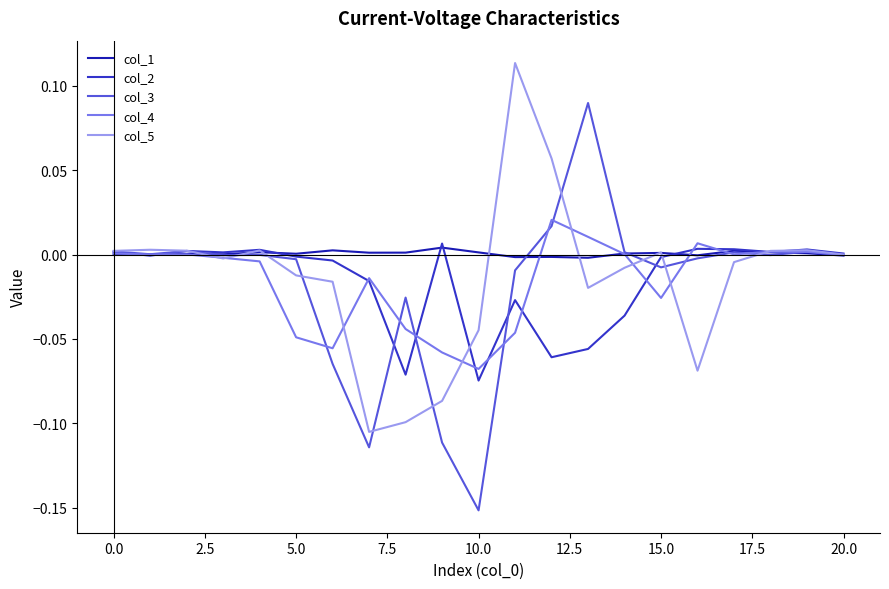

Which series has the largest total across all categories?

col_1